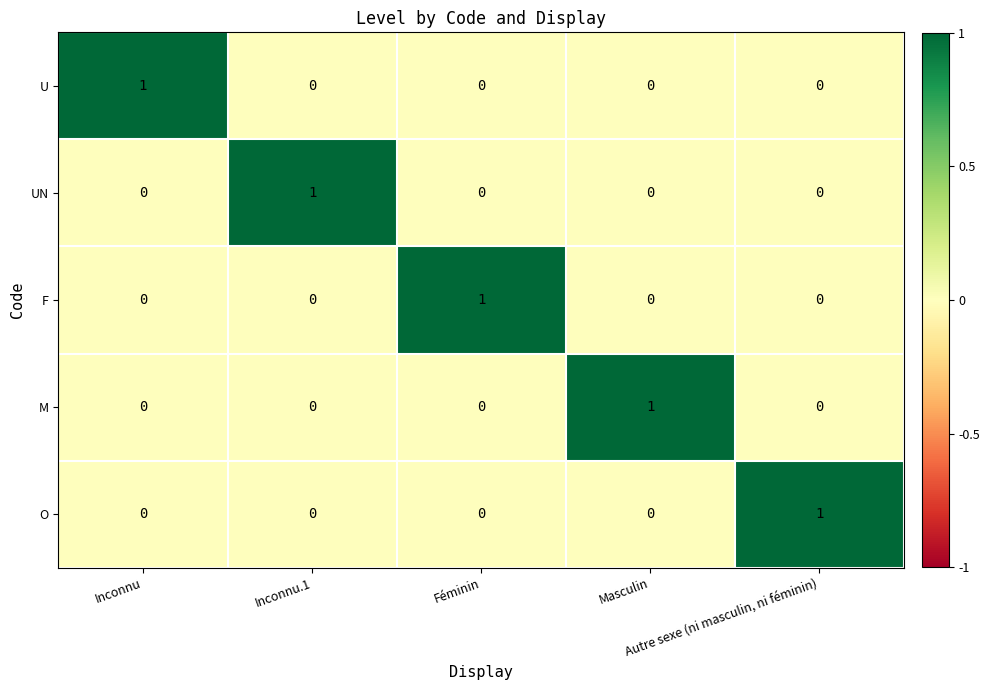

At how many categories does at least one series exceed 0?

5